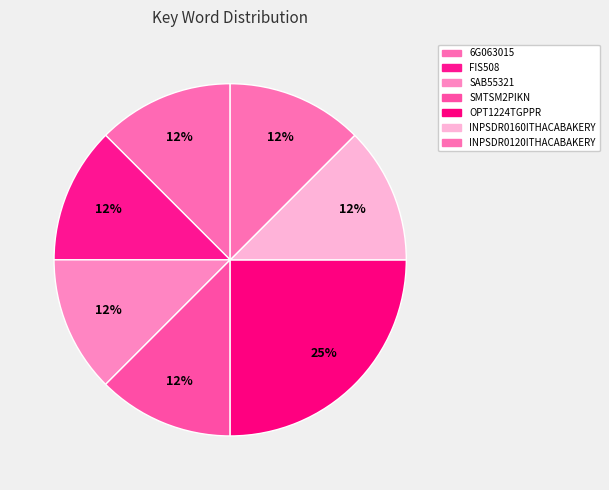

What percentage is NOT represented by OPT1224TGPPR?

75.0%